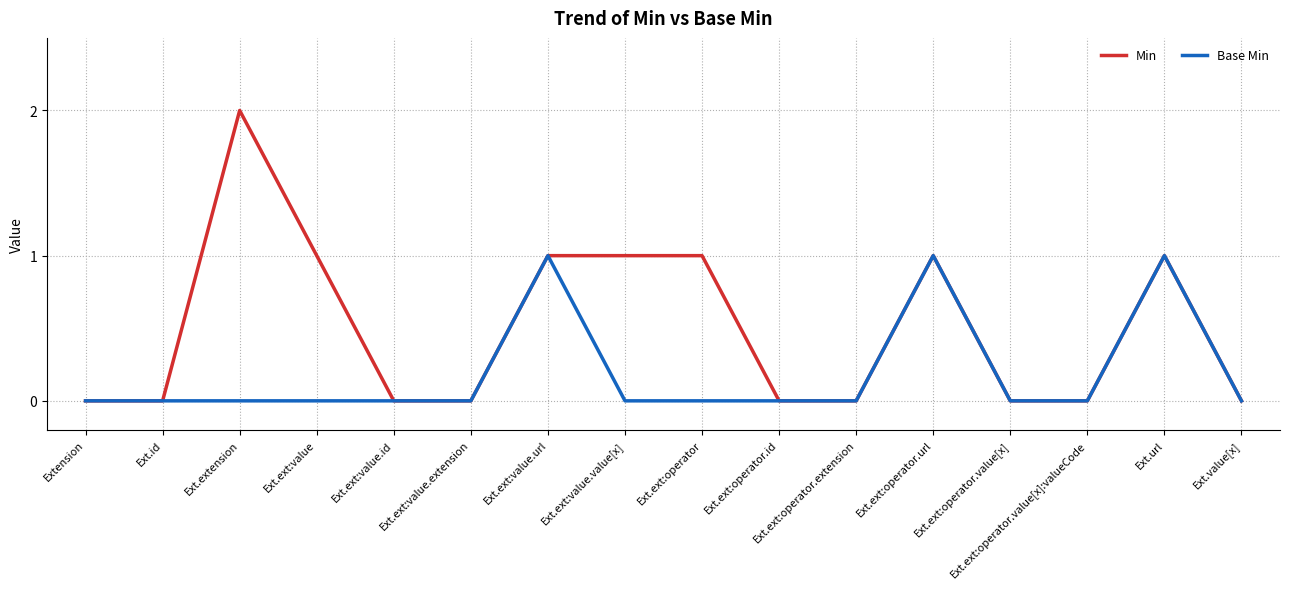

Which series has the largest total across all categories?

Min